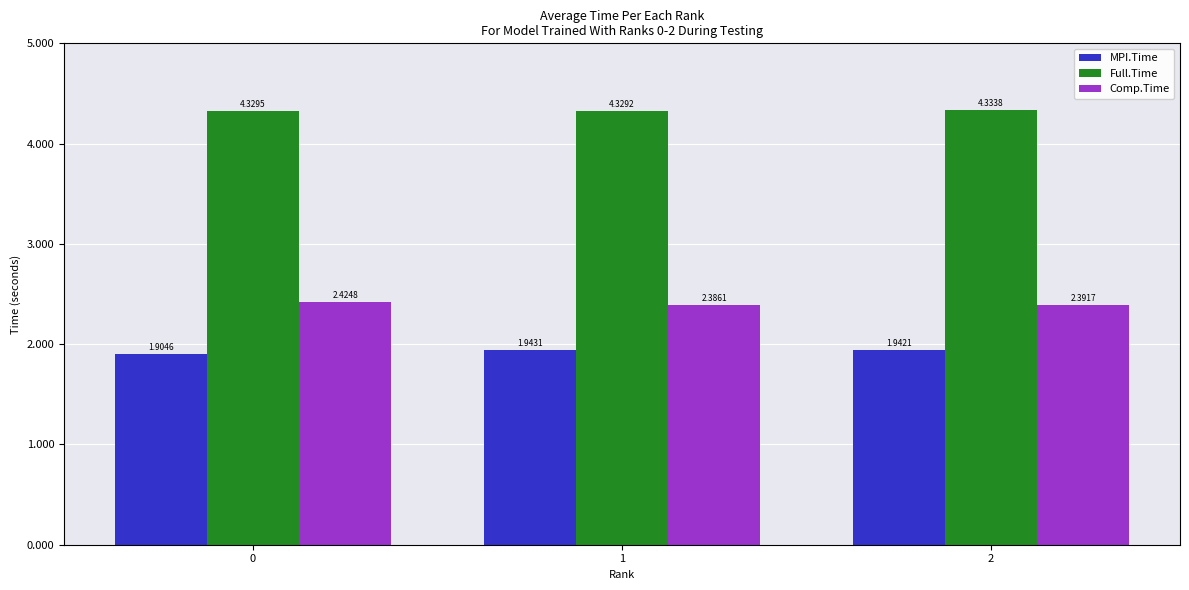

How many bars are there in each group?

3